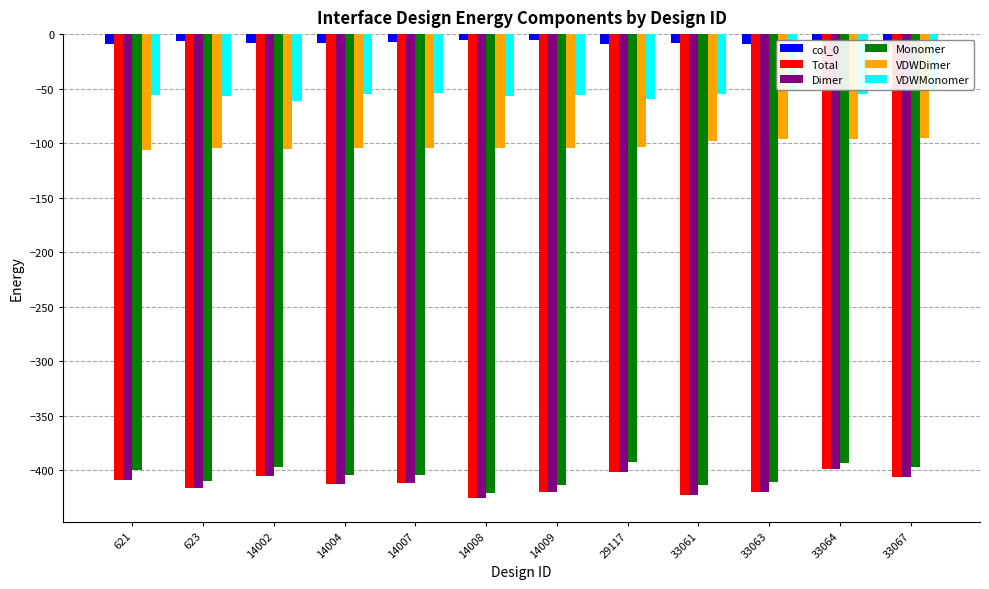

What is the difference between the maximum and minimum values in the col_0 series?

4.5